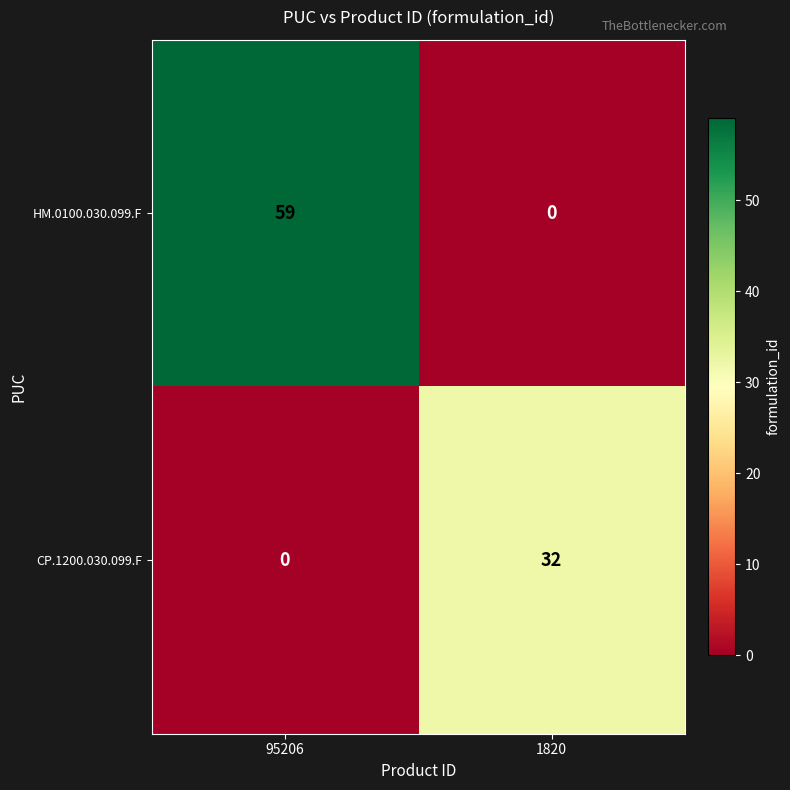

Count the number of data series in this chart.

2